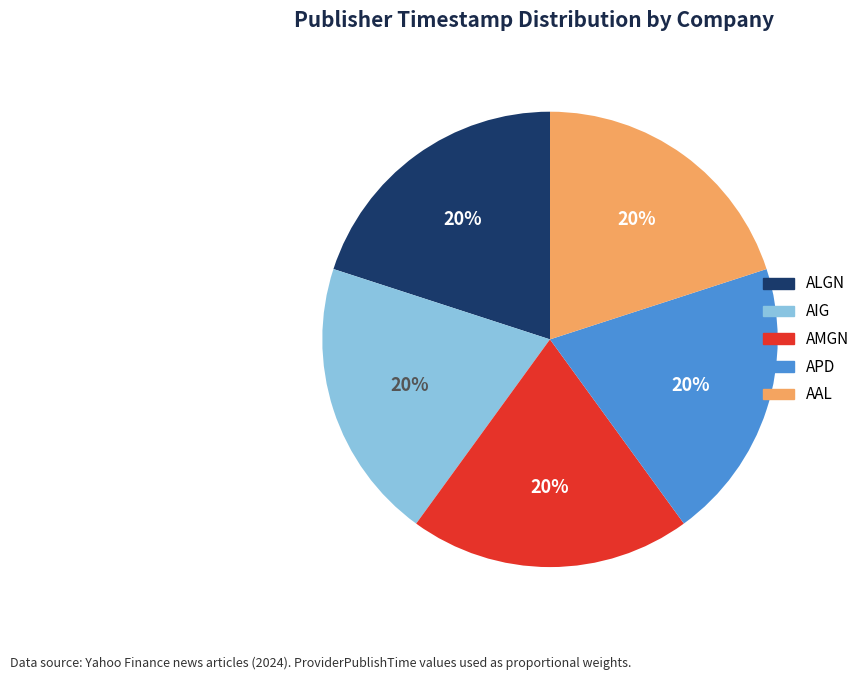

To the nearest percent, what is the average slice percentage?

20%